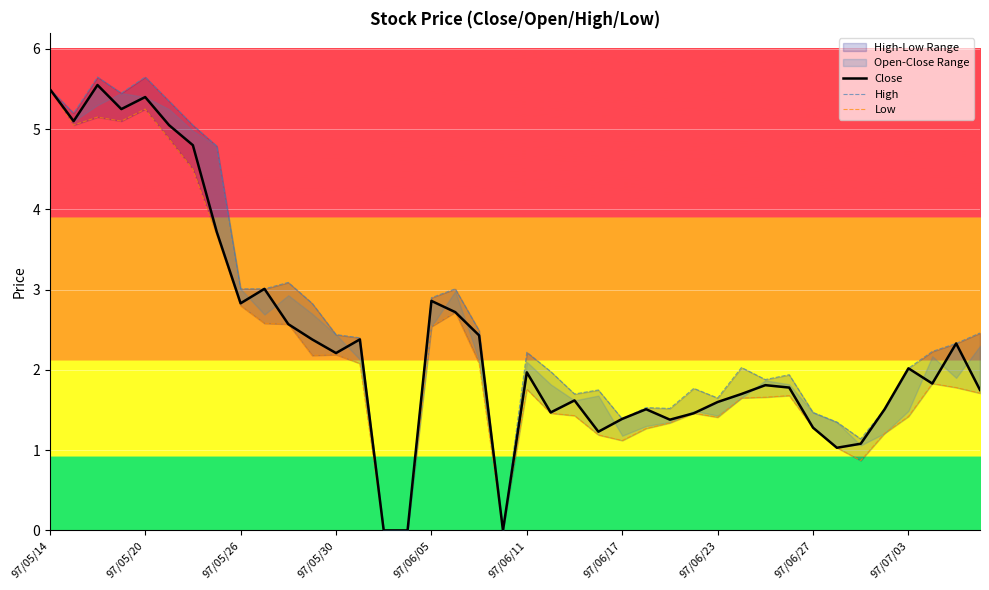

List the series in order of their peak value, lowest first.

Low, Close, High